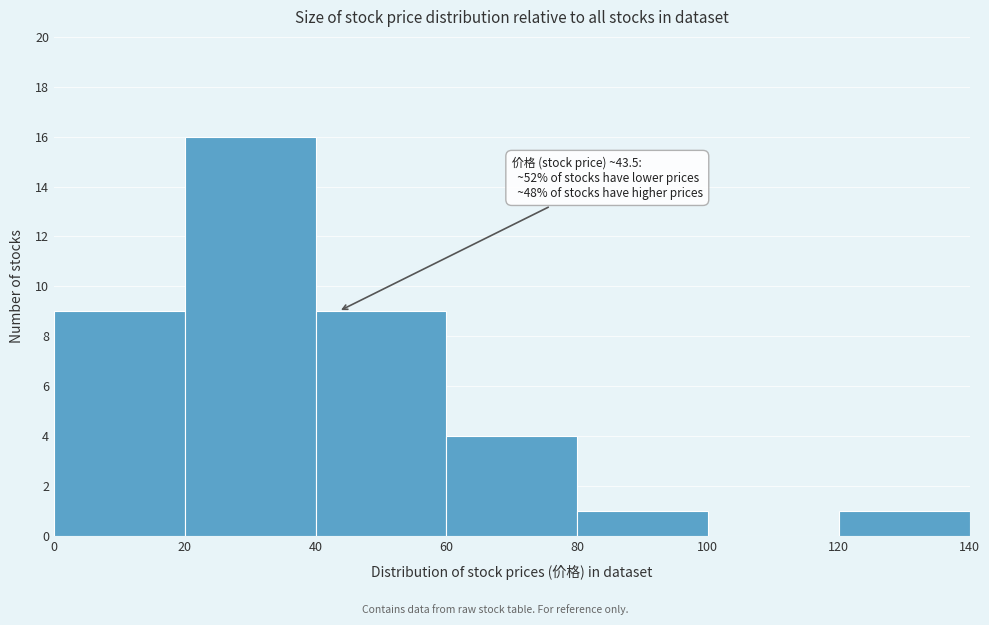

Over which range of the x-axis is the bar tallest?

20 to 40